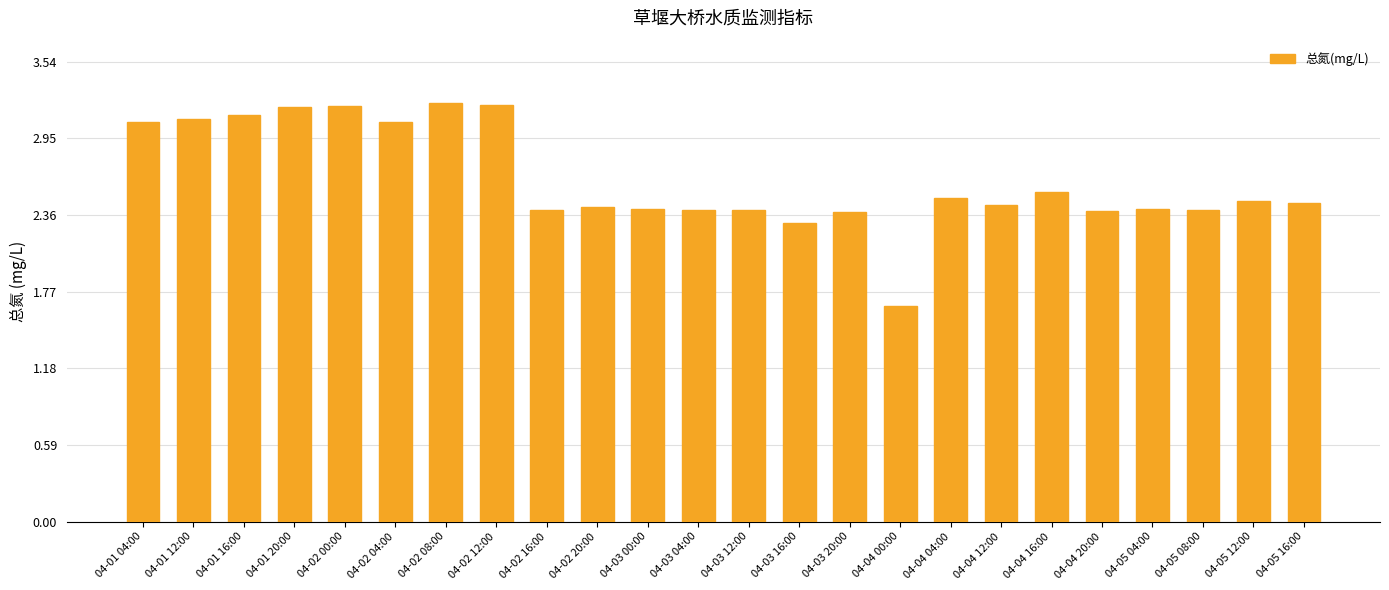

What is the sum of all values?

63.2